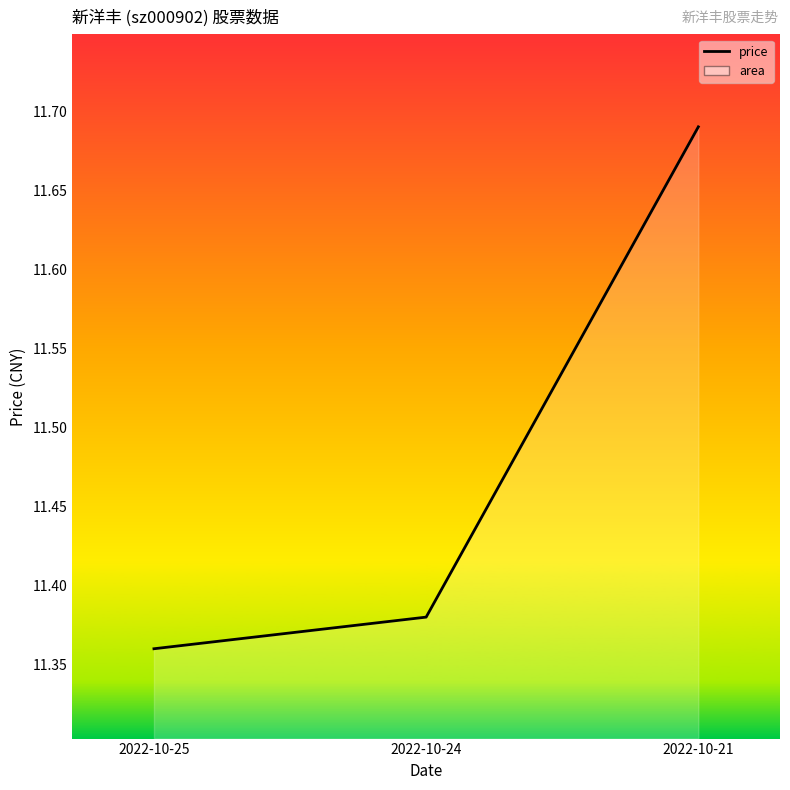

Is it true that the value at 2022-10-21 is 11.7?

True